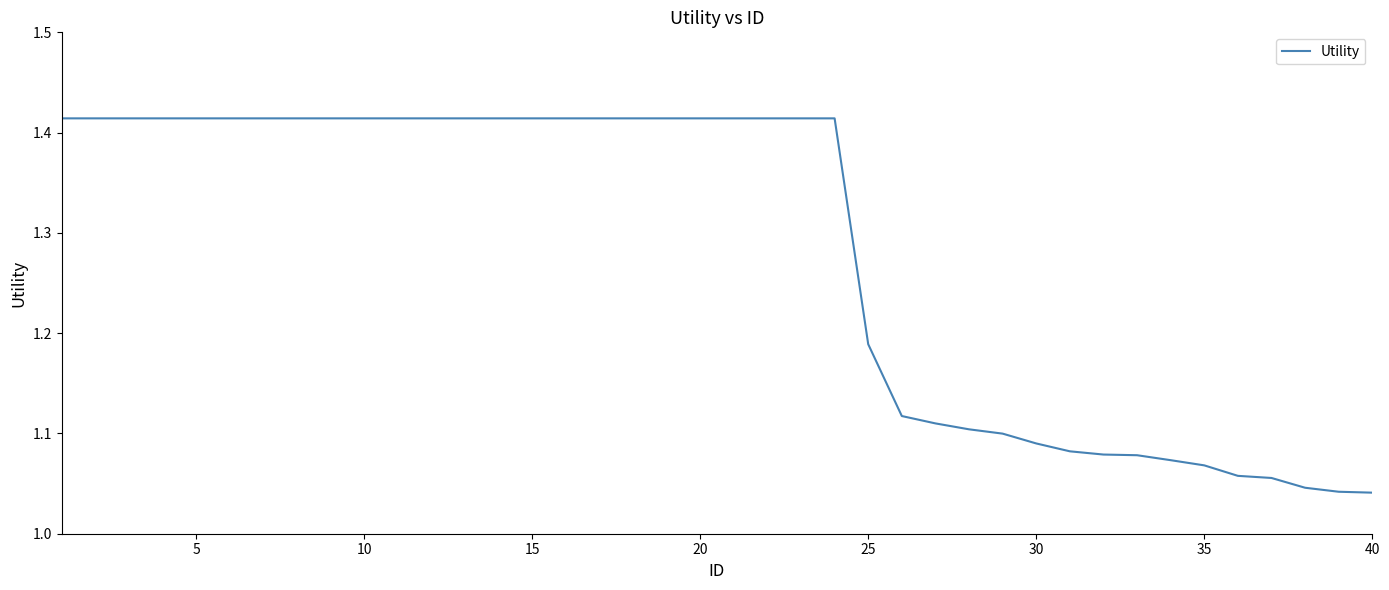

How many categories are shown in the chart?

40